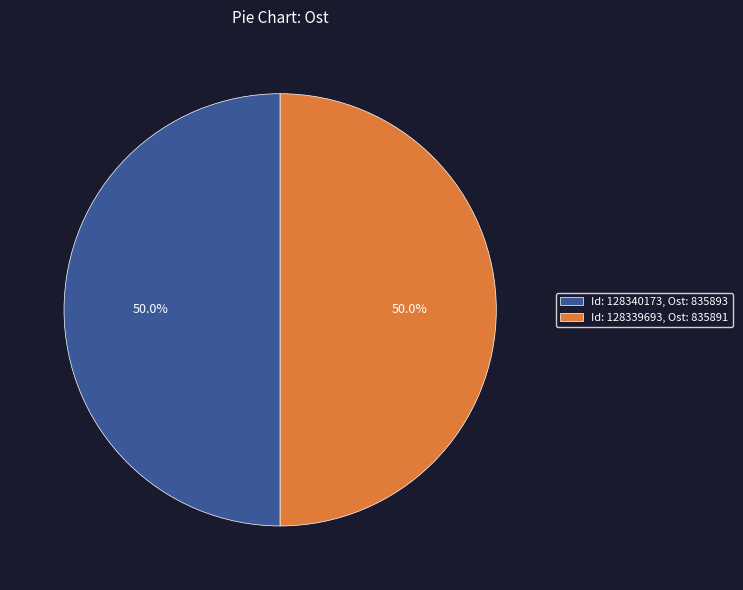

What is the total percentage of Id: 128340173, Ost: 835893 and Id: 128339693, Ost: 835891?

100.0%